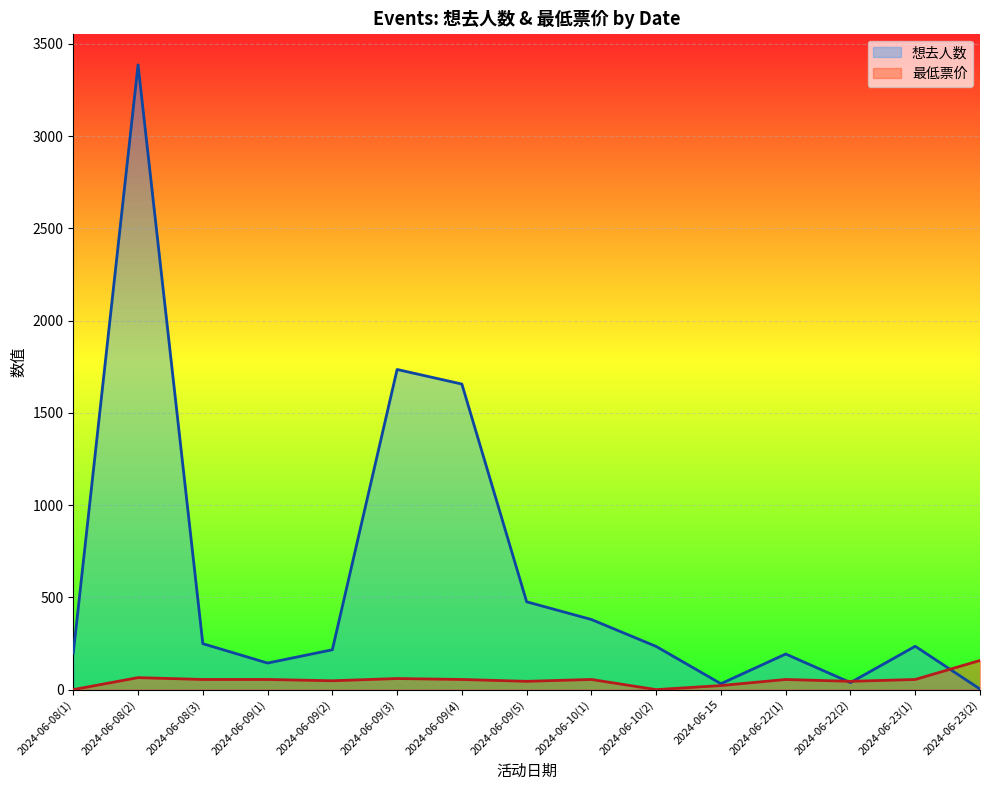

Does the chart display data point markers on the line(s)?

No